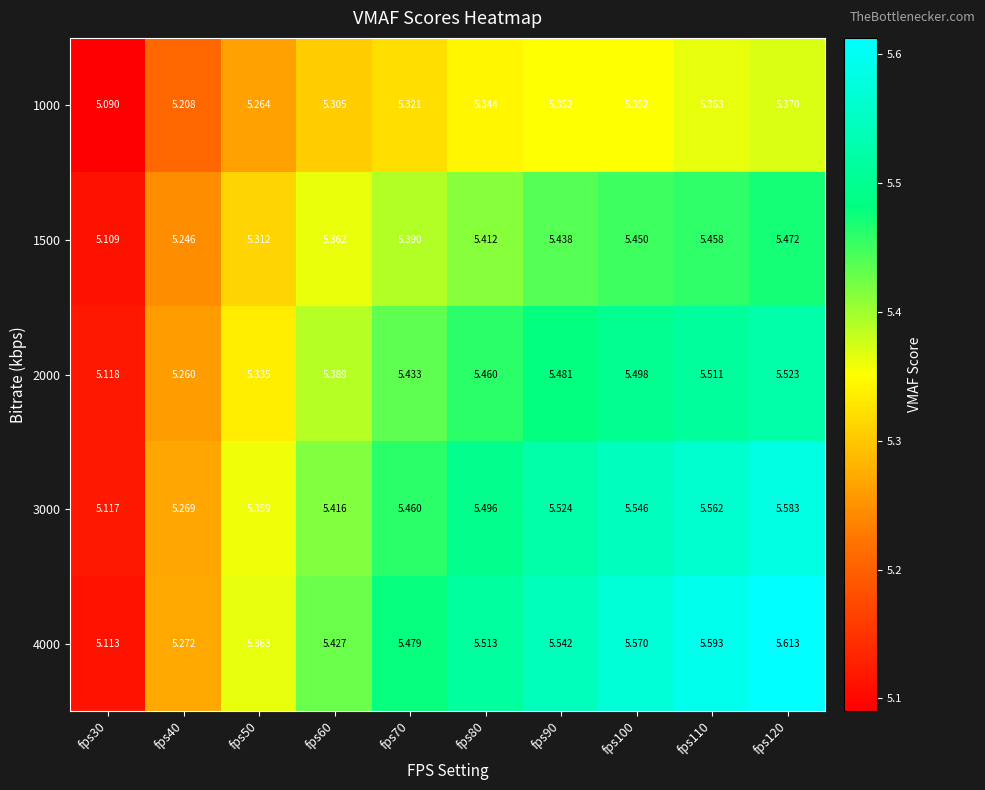

Rank the series at fps120 from highest to lowest value.

4000, 3000, 2000, 1500, 1000